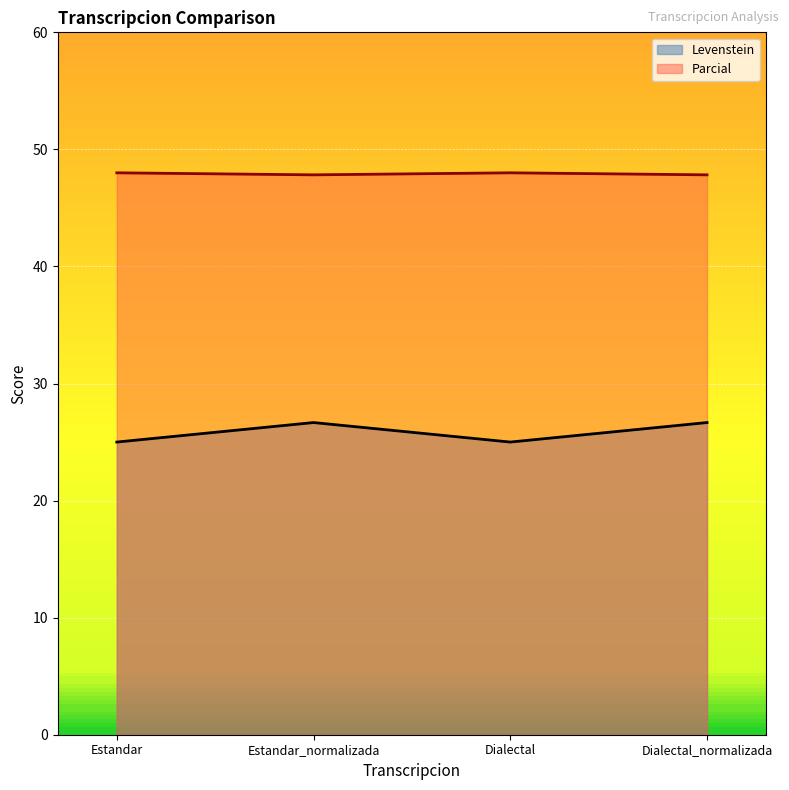

What is the average value of the Parcial series?

47.9